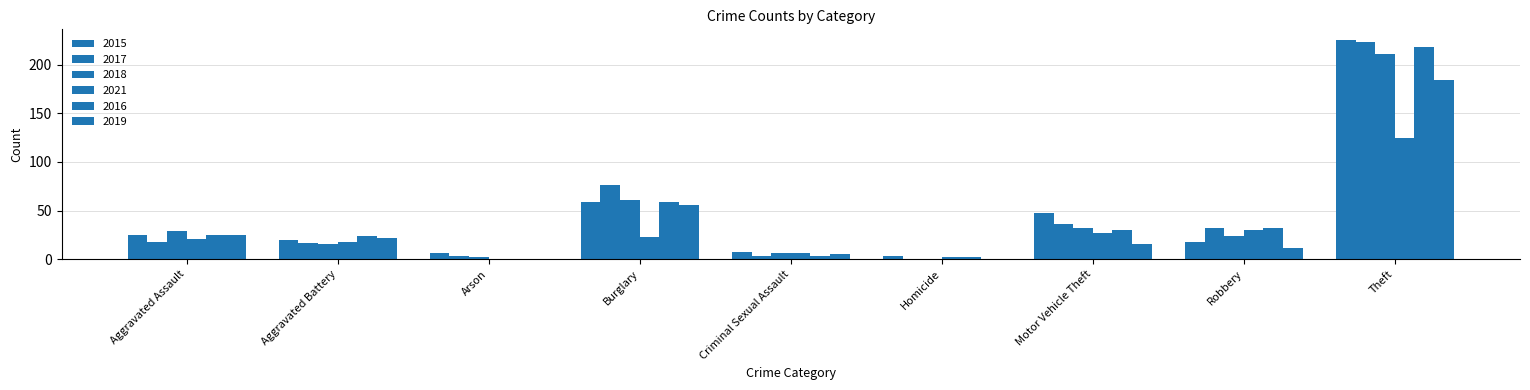

Which category has the highest value in the 2019 series?

Theft